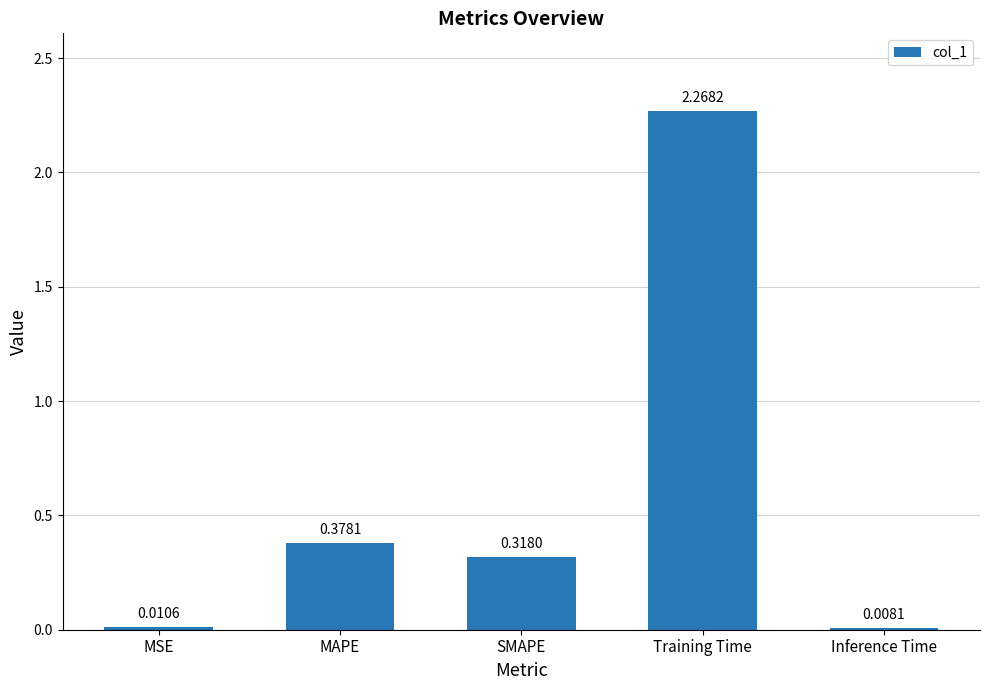

How many bars are there in total?

5